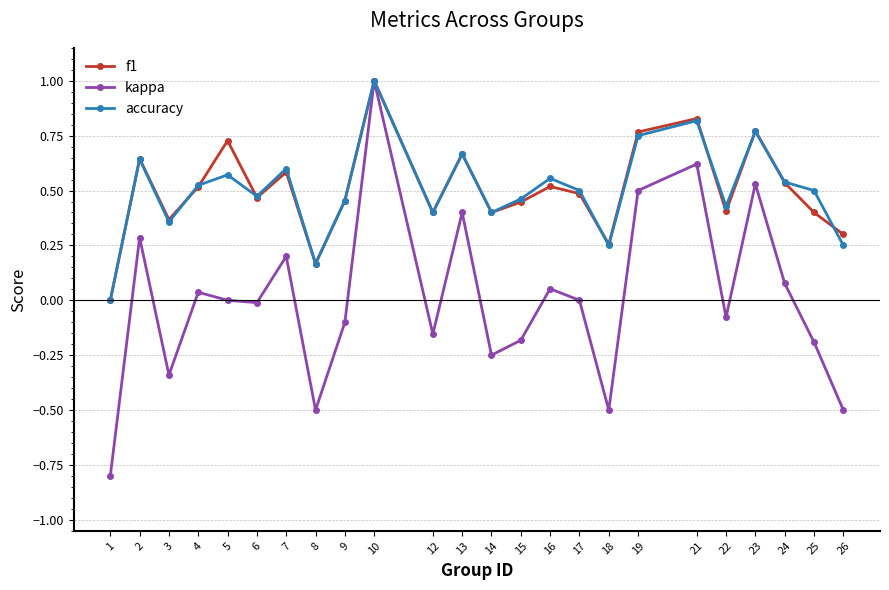

True or false: accuracy has a value of 0.3 at 16.

False